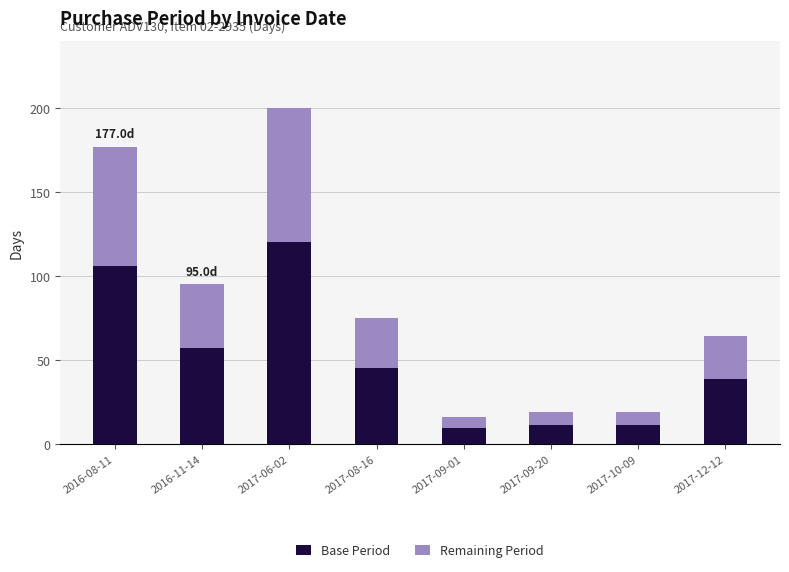

What is the sum of the Base Period values at 2017-09-01 and 2017-06-02?

129.6